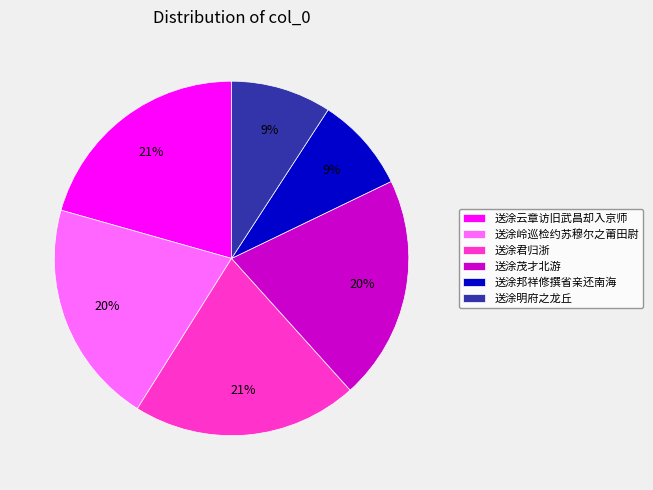

To the nearest percent, what percentage of the pie is 送涂君归浙?

21%